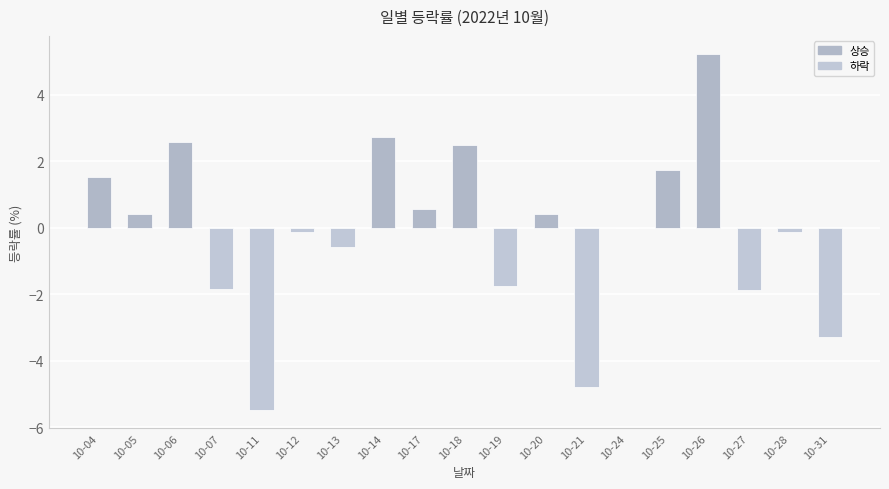

True or false: the data shows 0.8 at 10-18.

False